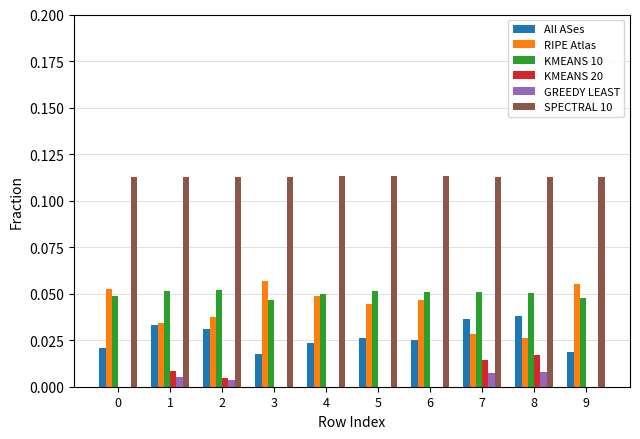

Which series has the largest total across all categories?

SPECTRAL 10